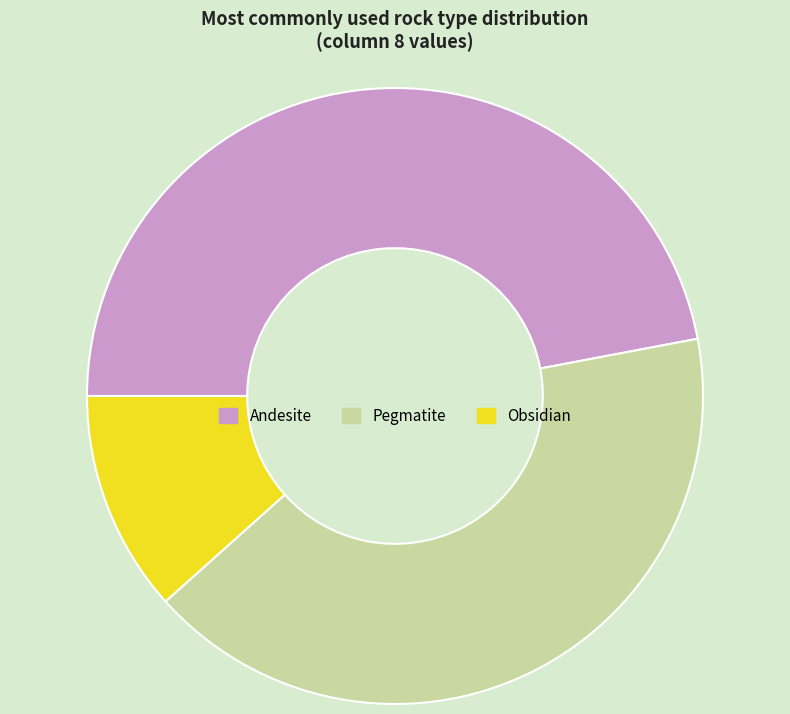

True or false: Andesite accounts for 47% of the total.

True